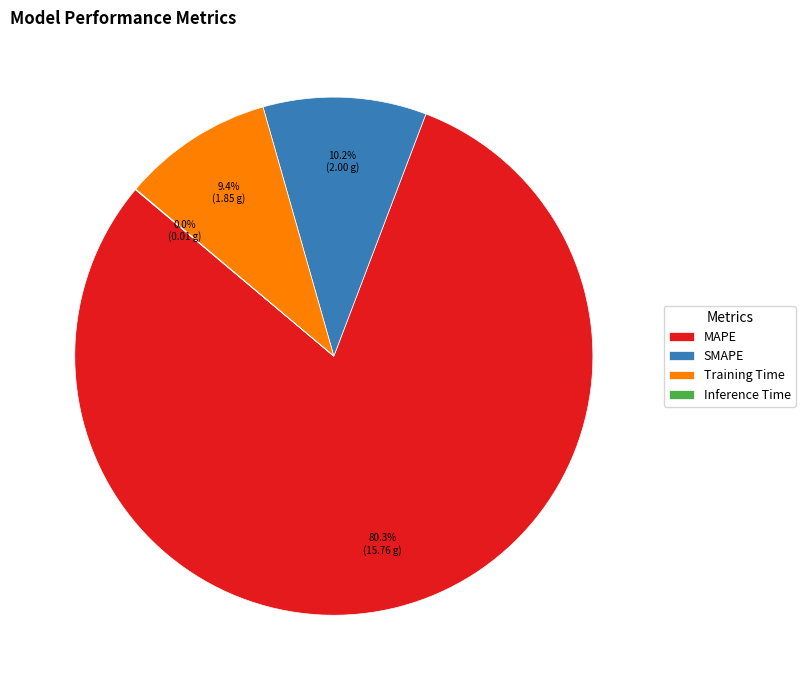

How much of the chart is everything except SMAPE?

89.8%